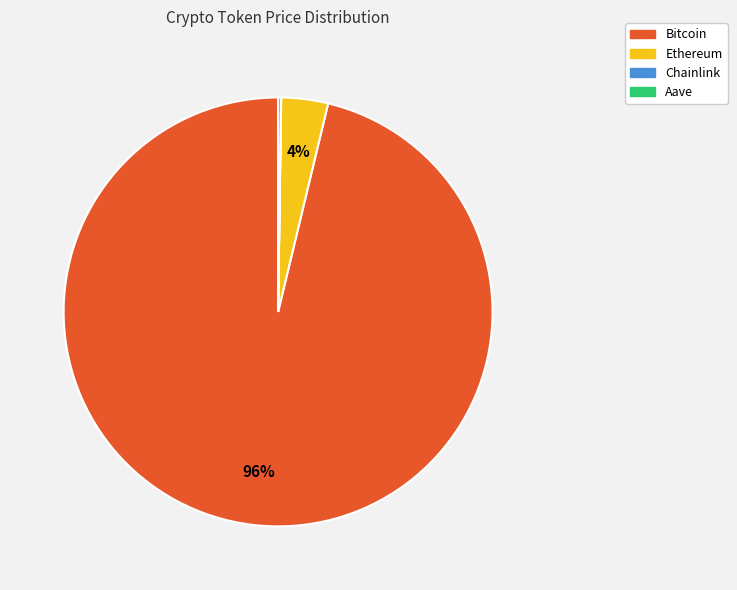

Do Bitcoin and Ethereum together represent more than half of the pie?

Yes